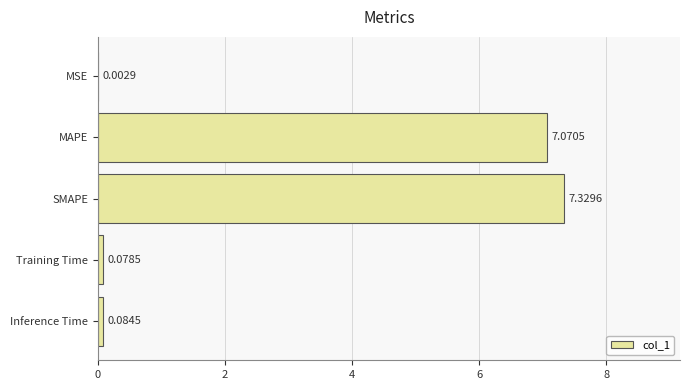

Approximately how many times larger is the value at SMAPE compared to MAPE?

1.0